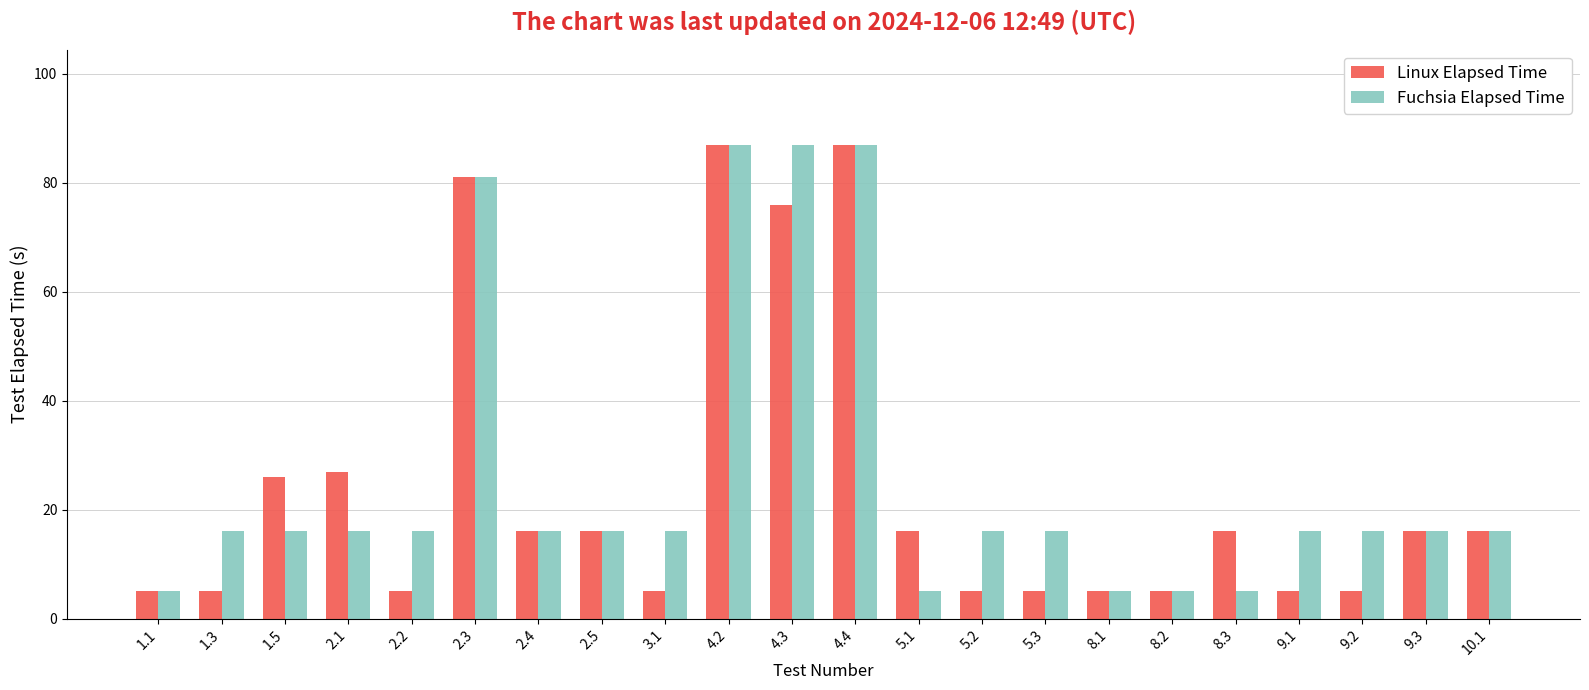

What is the spread (max minus min) of values at 9.2?

11